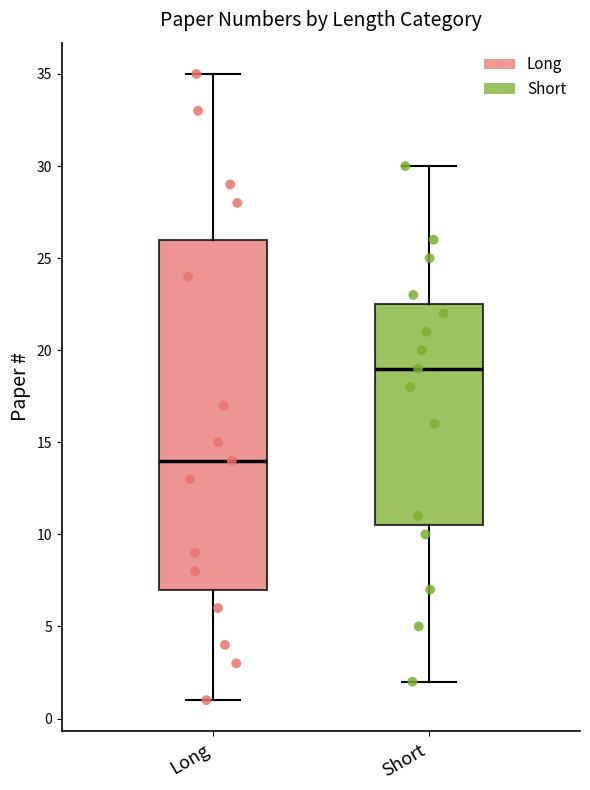

Reading left to right, read every box against the y-axis: the position of its median line, the range the box covers, and the ends of its whiskers. The values are not printed on the chart, so give them approximately, as read against the axis.

Long: median 14.0, box 7.0 to 26.0, whiskers 1.0 to 35.0
Short: median 19.0, box 10.5 to 22.5, whiskers 2.0 to 30.0